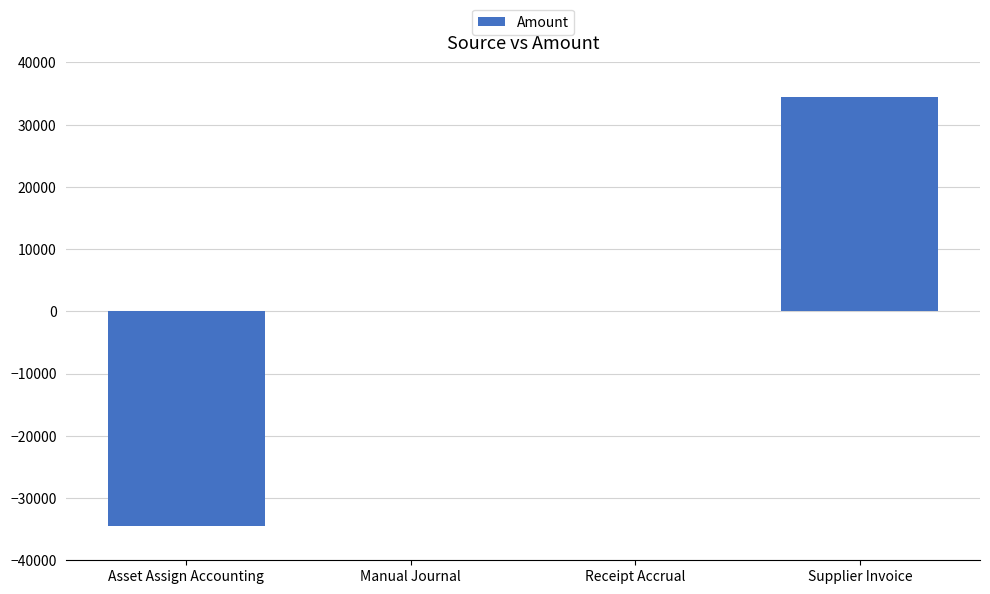

Are the bars horizontal?

No